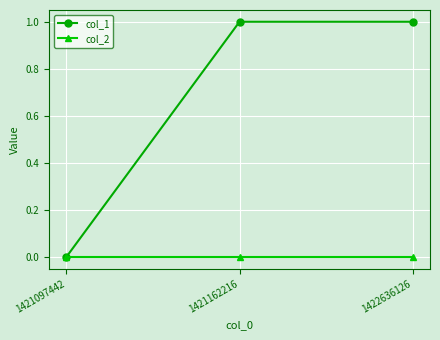

The value of col_1 at 1422636126 is 1. True or false?

True